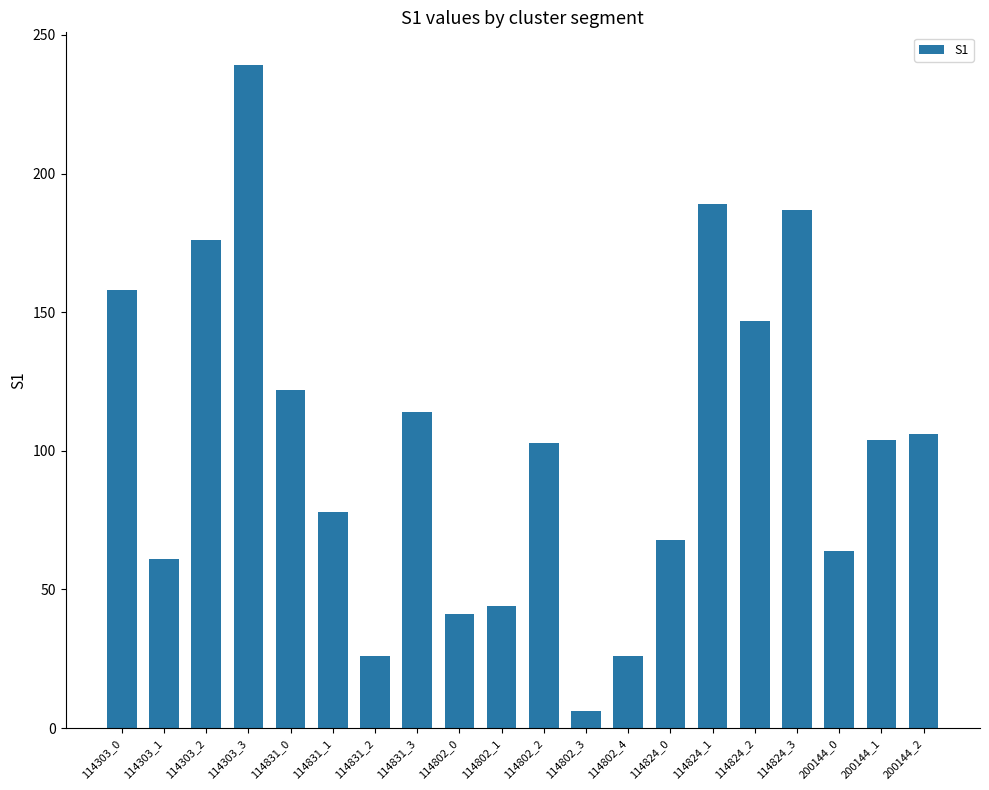

Read the value at 200144_2, to the nearest 50.

100